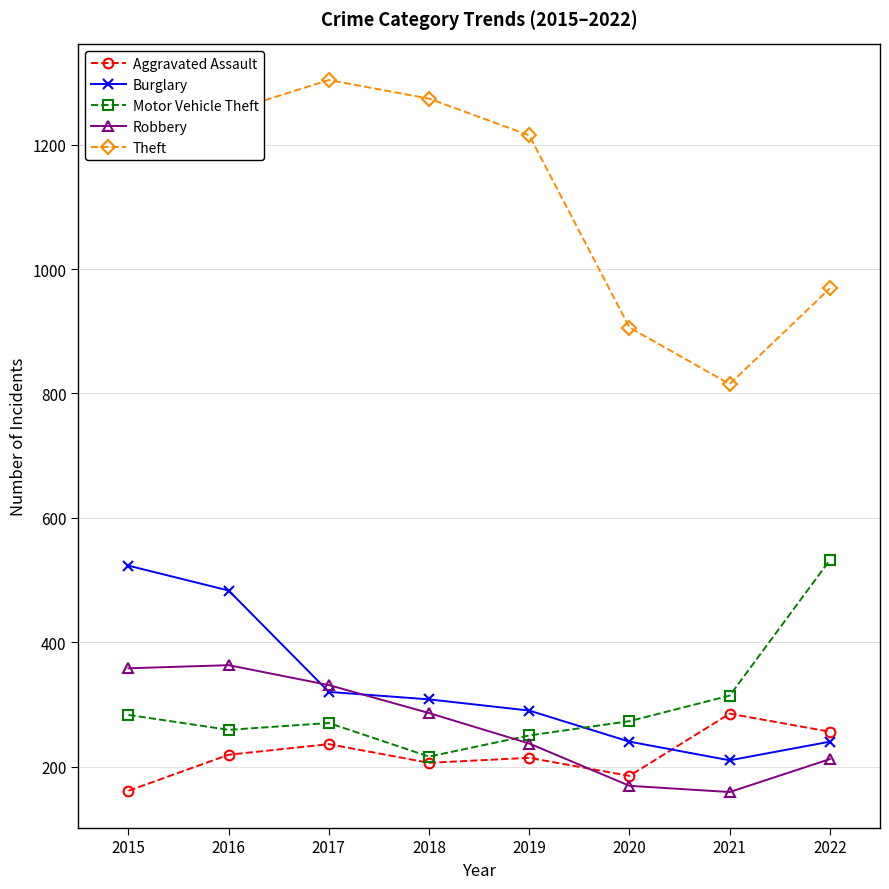

What value does the Aggravated Assault series have at 2015?

161